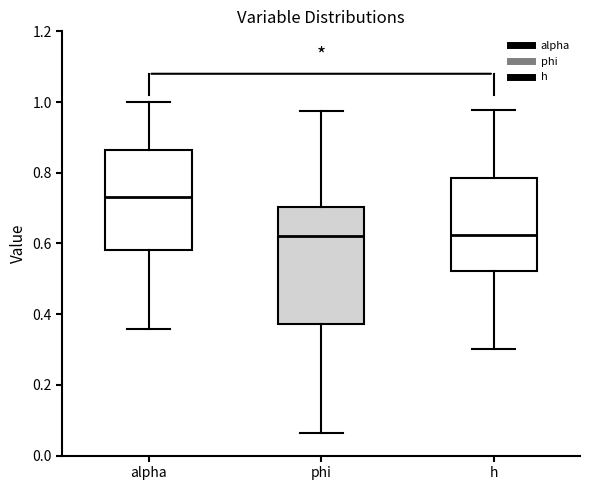

Which box is the tallest, from its lower edge to its upper edge?

phi